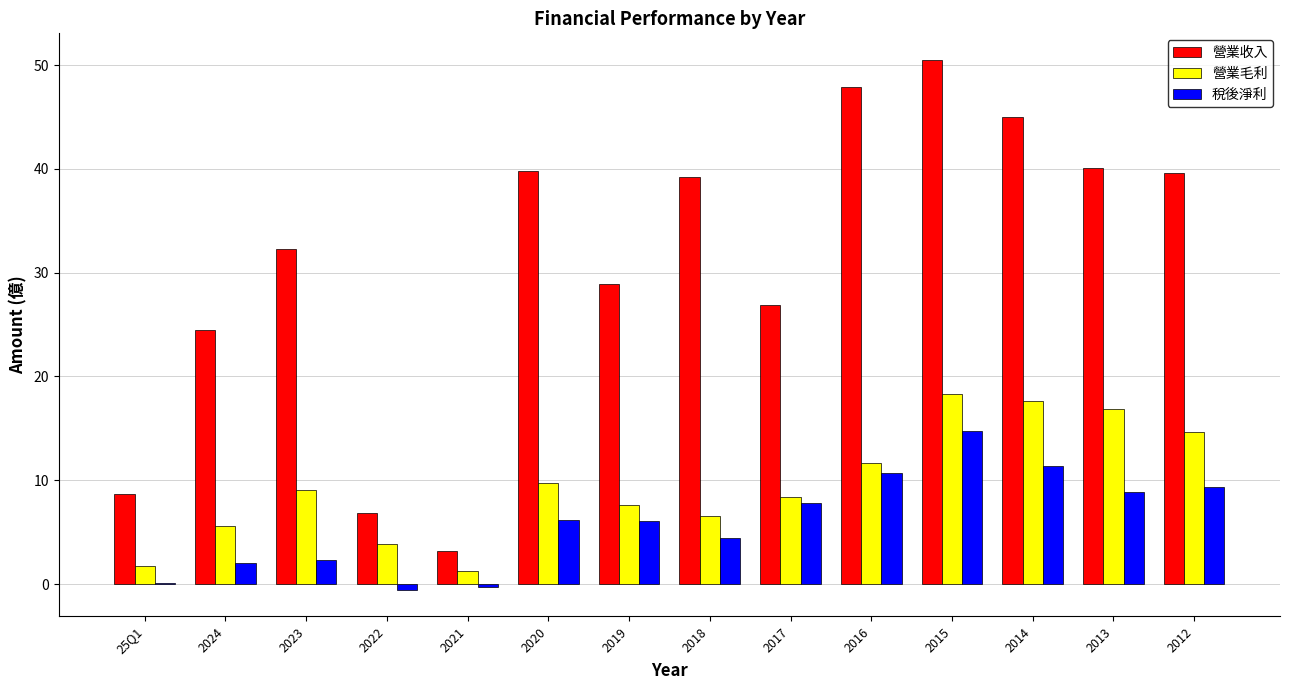

The 營業收入 series shows 5.1 at 2021. True or false?

False